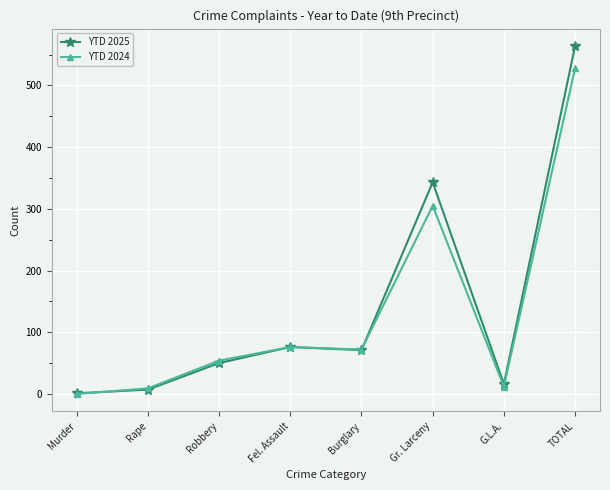

What is the label of the 2nd point from the right?

G.L.A.